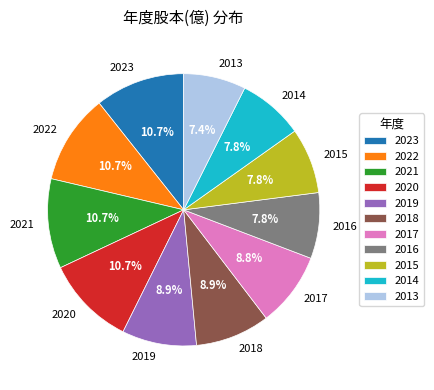

True or false: 2022 accounts for 11% of the total.

True